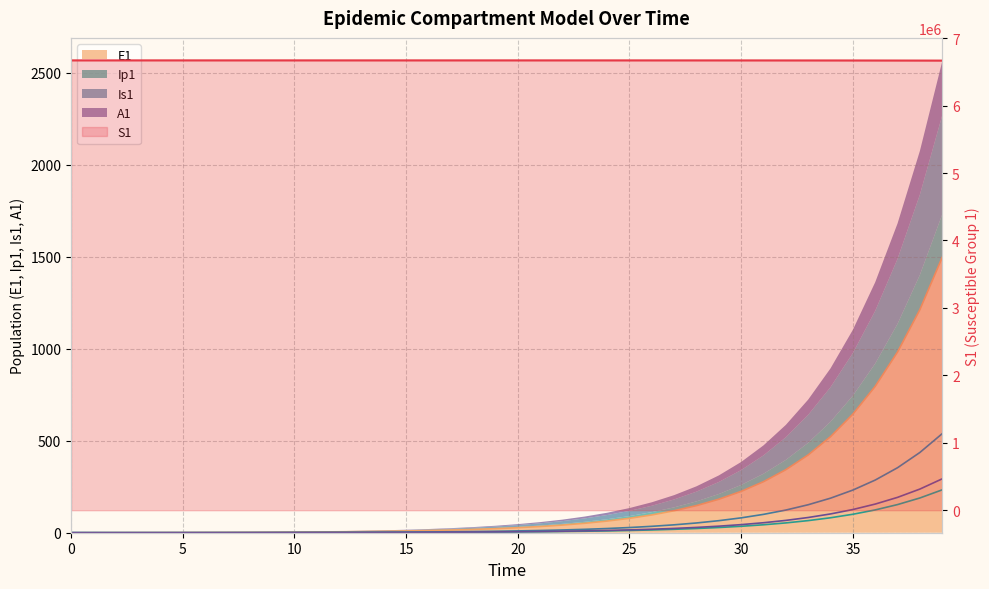

How many distinct data groups are displayed?

5